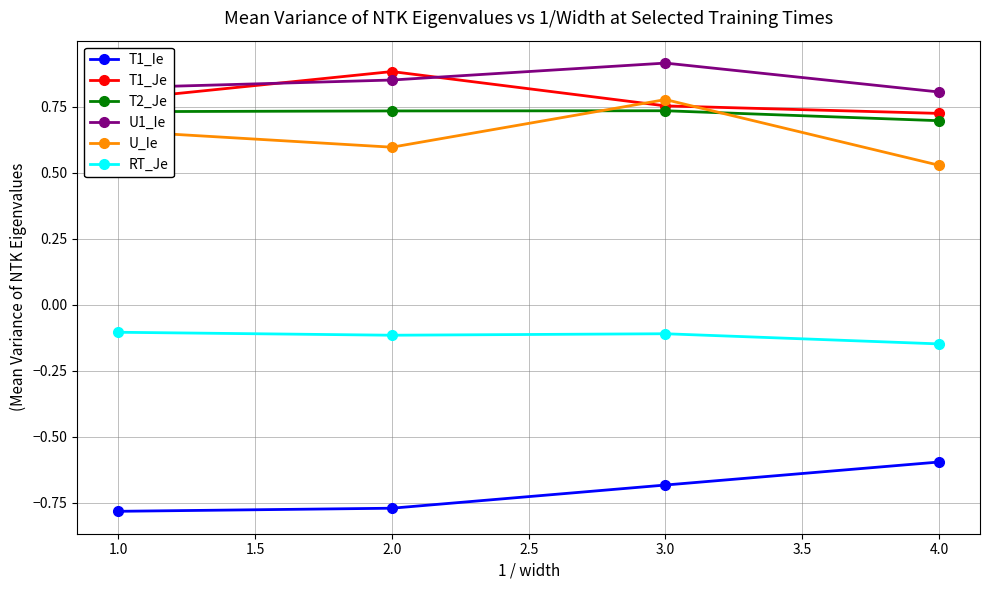

How many T2_Je values are between 0 and 1?

4